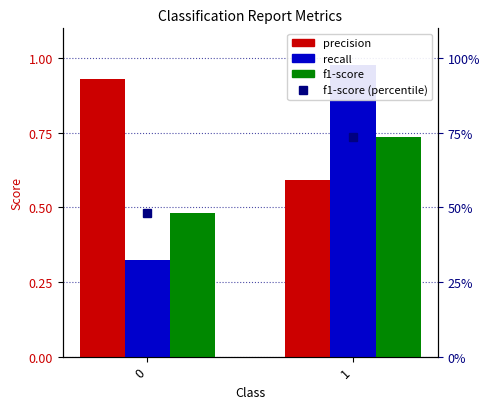

List the labels in order of recall value, largest first.

1, 0